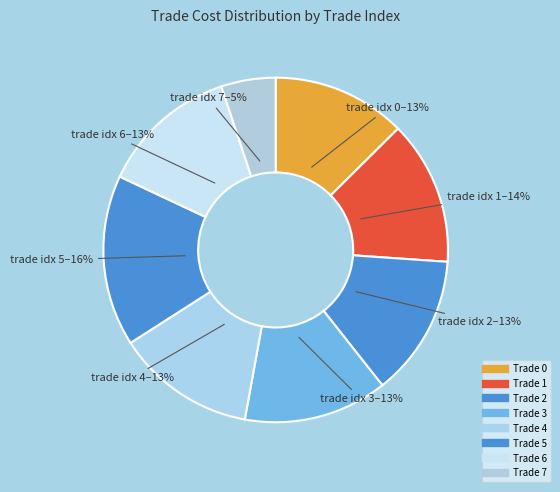

Is there any slice that represents more than half of the pie?

No